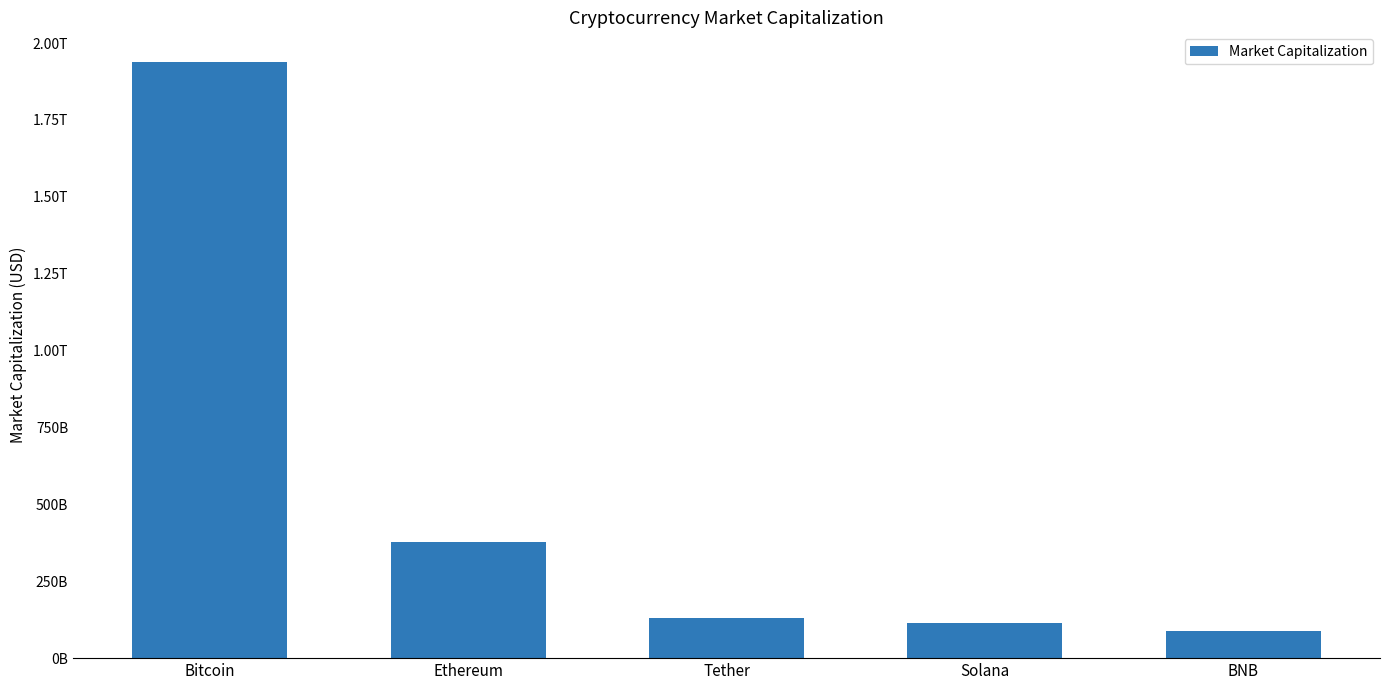

What is the value of the 5th bar from the left?

88935613146